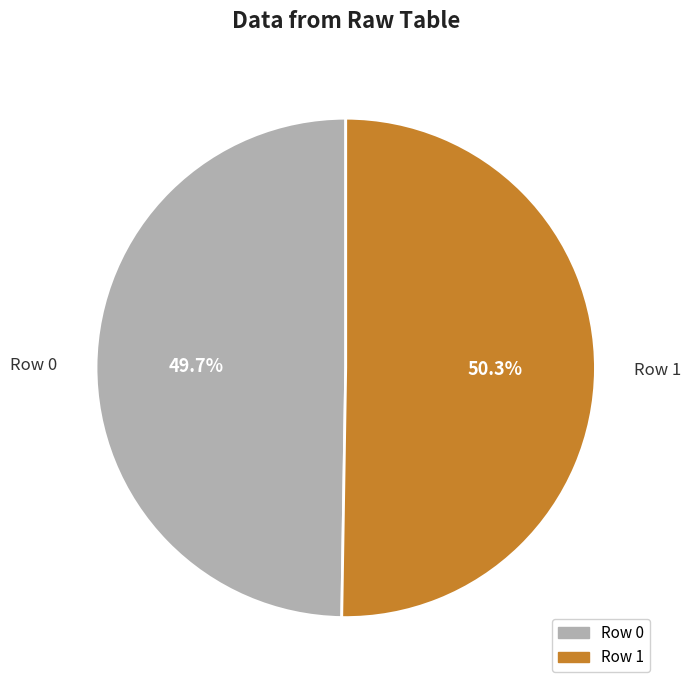

Which has a higher value, Row 0 or Row 1?

Row 1